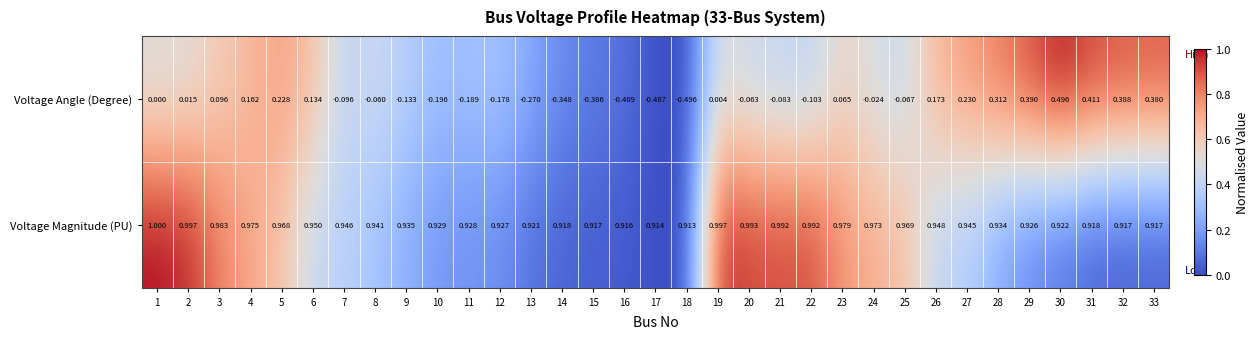

List the series in order of their overall mean, highest first.

Voltage Magnitude (PU), Voltage Angle (Degree)